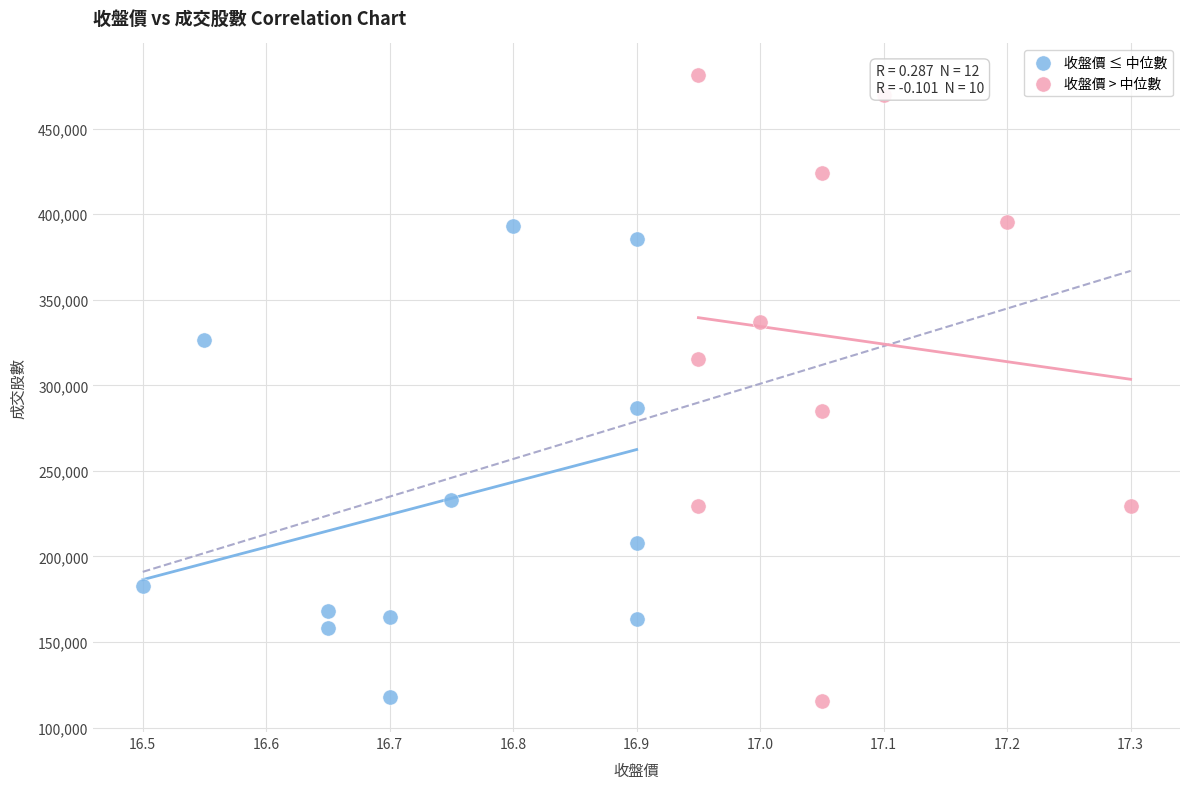

What are all the series names shown in the legend?

收盤價 ≤ 中位數, 收盤價 > 中位數